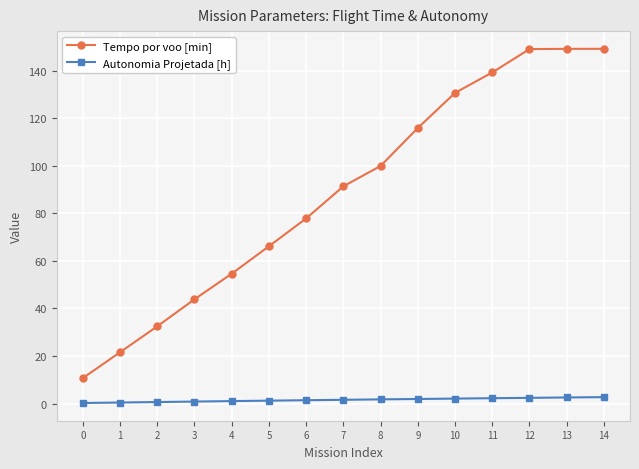

What is the difference between the maximum and minimum values in the Tempo por voo [min] series?

138.4